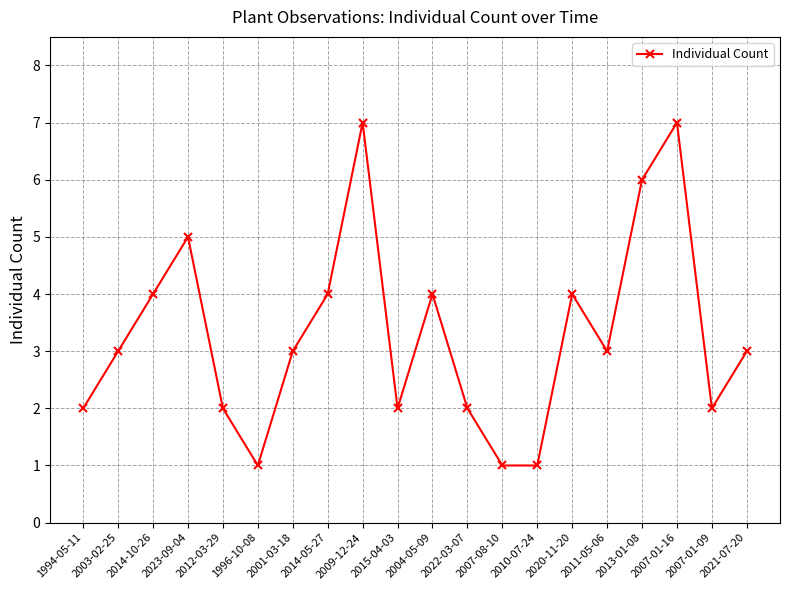

What is the greatest value displayed?

7